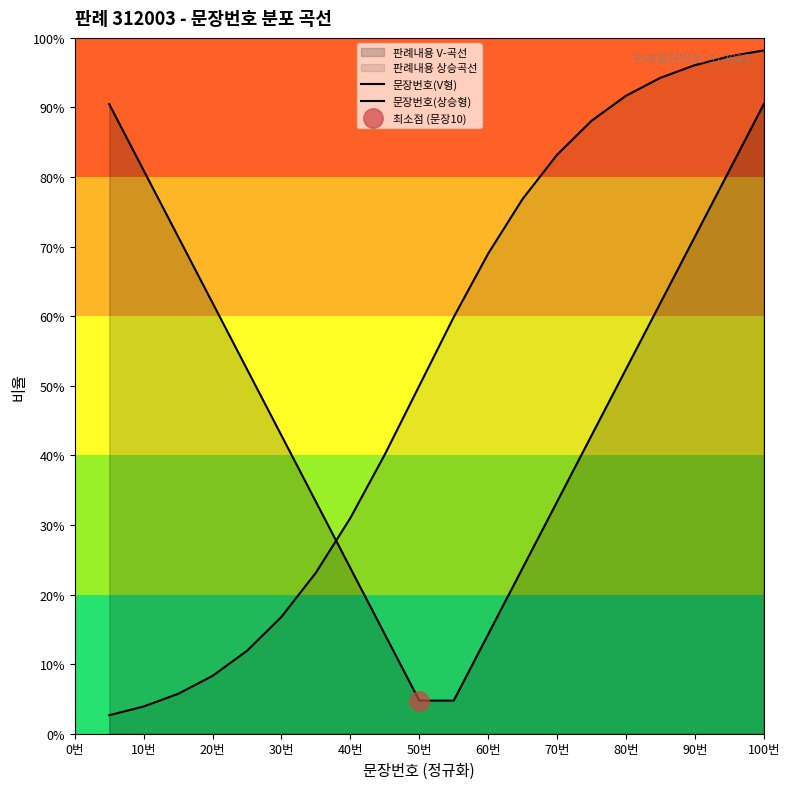

What is the difference between the maximum and minimum values in the 문장번호(상승형) series?

1.0